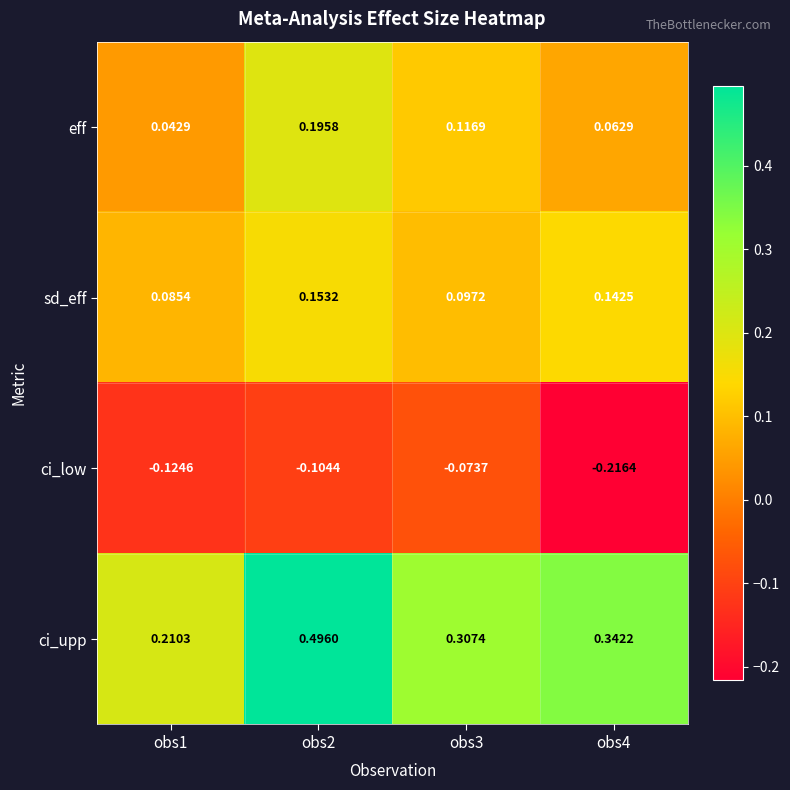

Which series changed the most between obs2 and obs4?

ci_upp